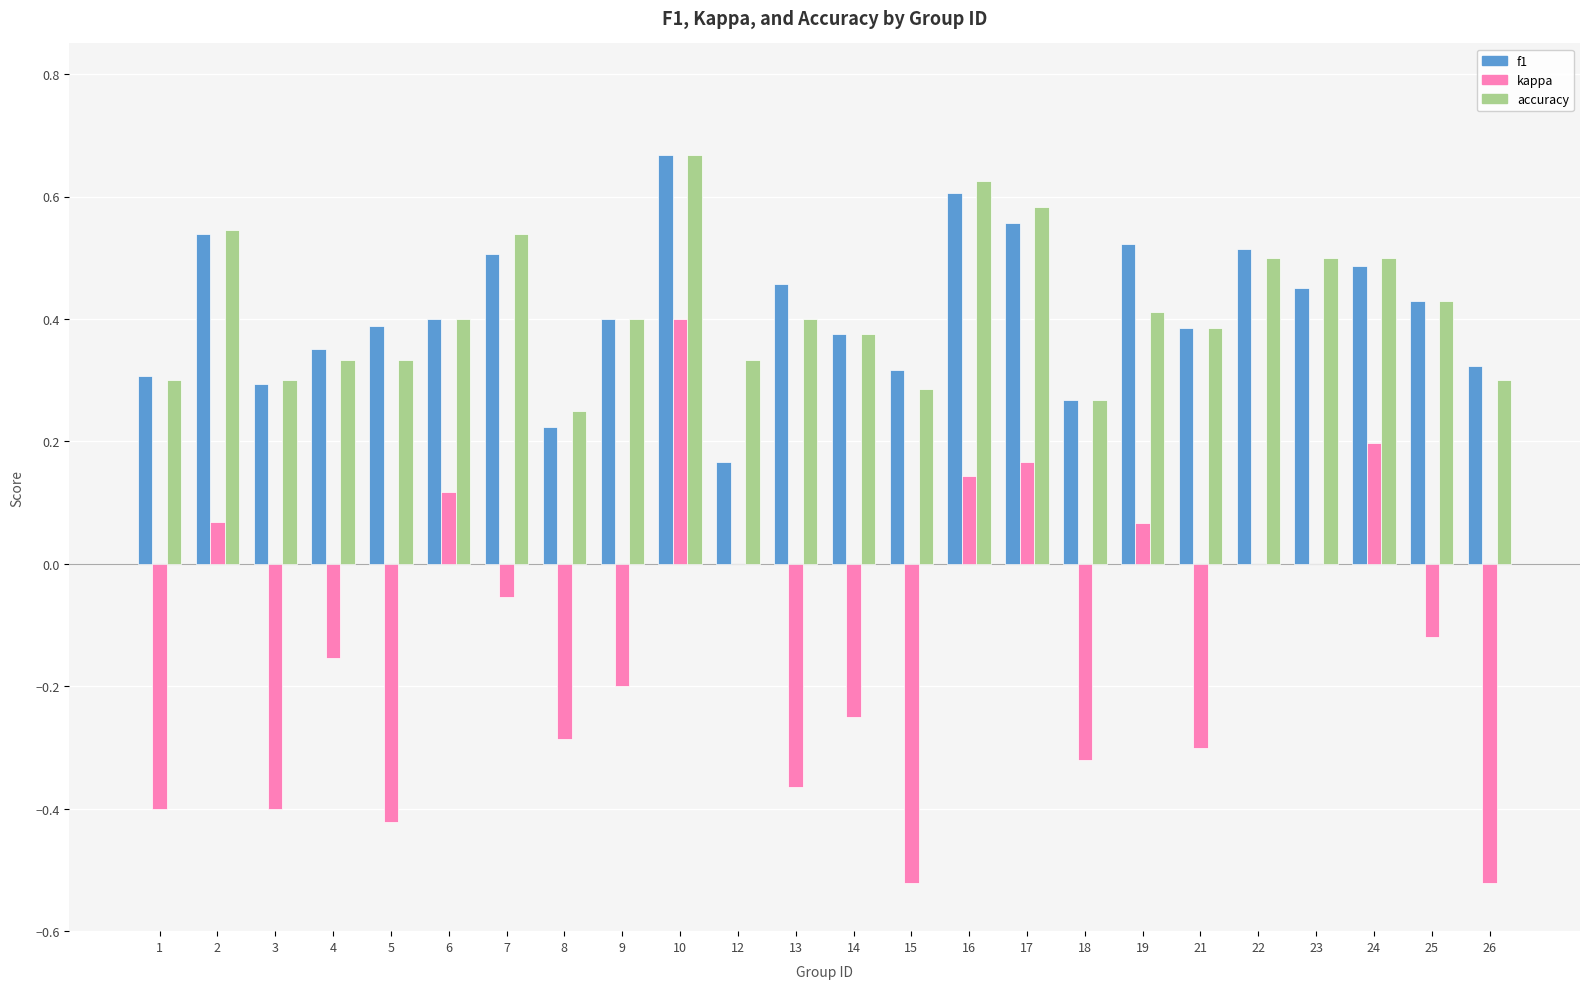

Which label corresponds to the largest value in the chart?

10